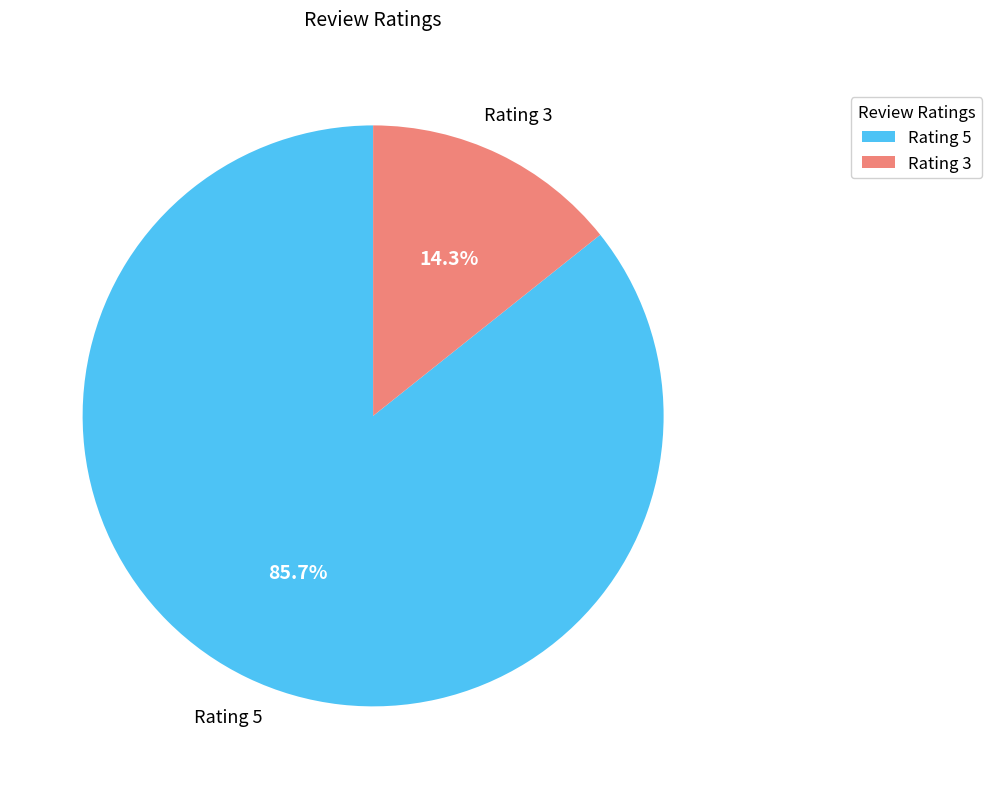

True or false: Rating 3 accounts for 1% of the total.

False